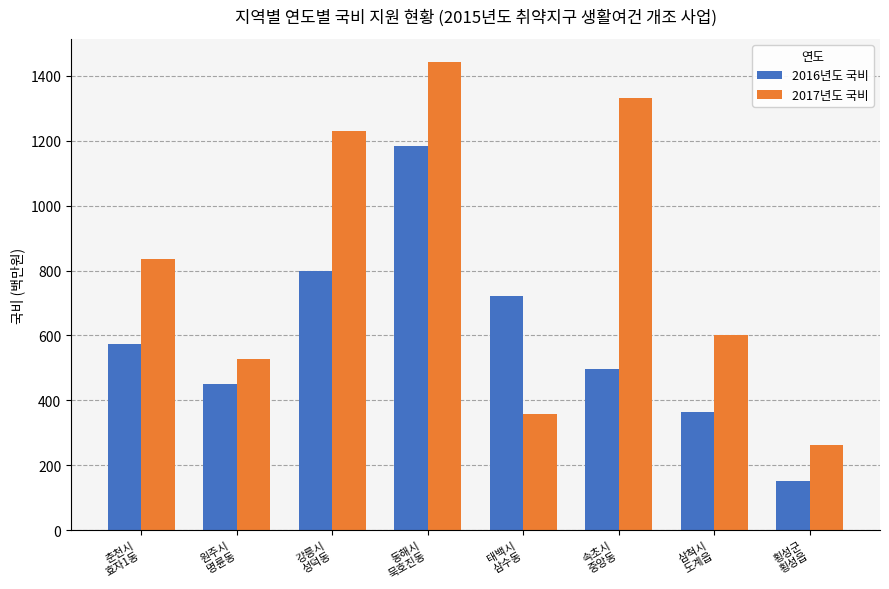

Reading left to right, what are all the values shown in this chart?

2016년도 국비: 575.0	450.0	798.0	1183.0	722.6	497.0	364.0	151.8
2017년도 국비: 835.0	526.0	1229.0	1442.0	358.1	1332.0	600.0	261.4